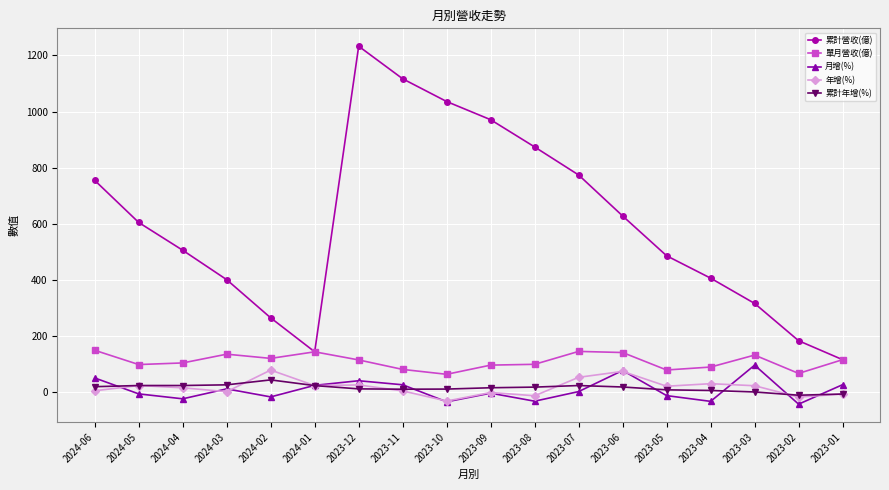

True or false: 單月營收(億) and 年增(%) cross at least once.

False